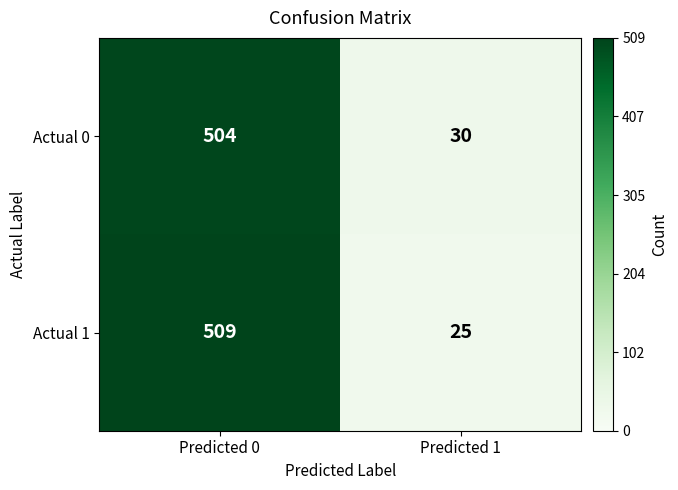

True or false: Actual 1 has a value of 25 at Predicted 1.

True